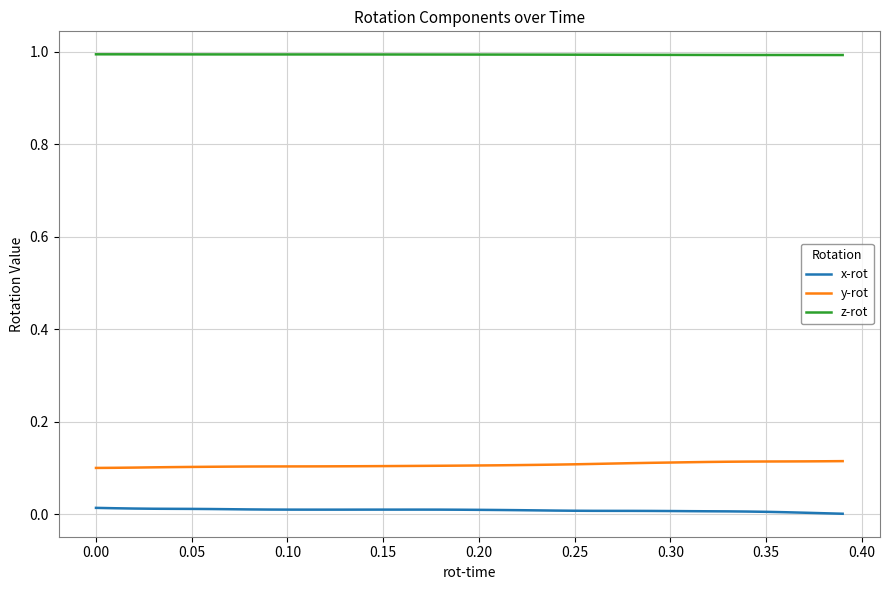

Rank the series by their maximum value, from highest to lowest.

z-rot, y-rot, x-rot